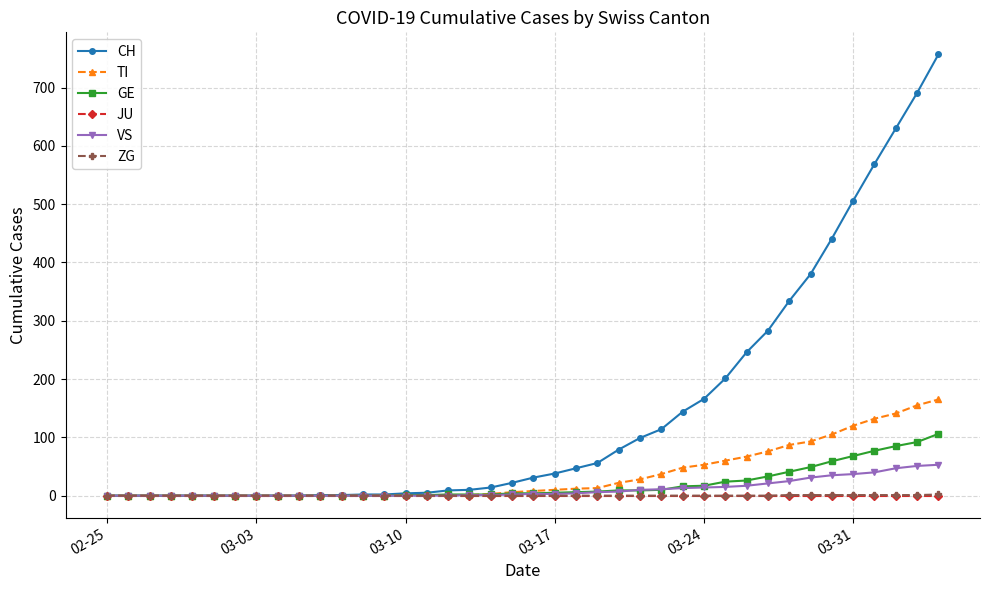

What is the greatest value displayed?

757